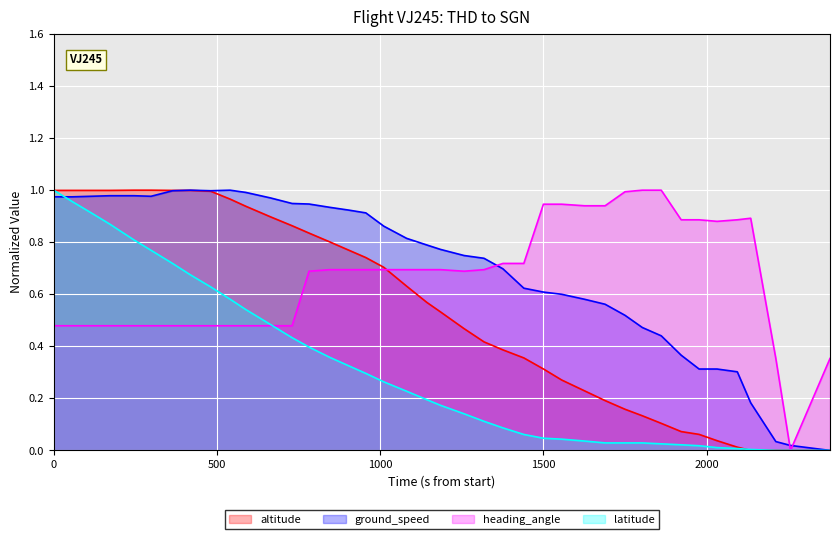

True or false: ground_speed and heading_angle intersect in this chart.

True